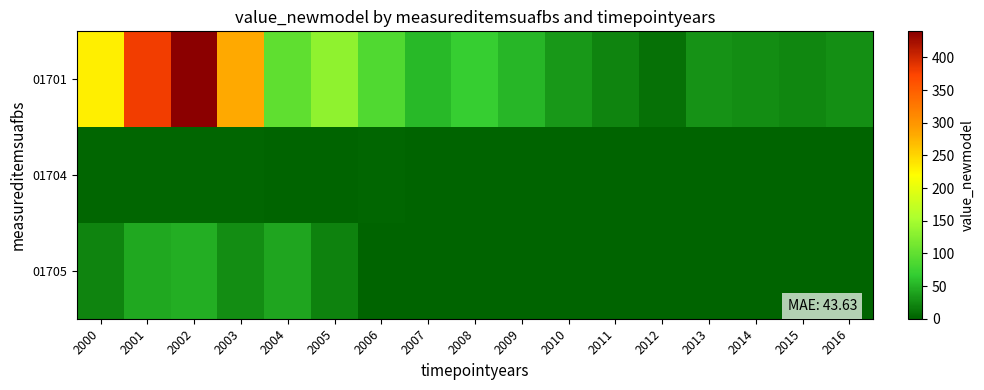

Reading left to right, what are all the values shown in this chart?

01701: 2000=231.0	2001=380.7	2002=439.9	2003=283.0	2004=99.3	2005=133.0	2006=88.4	2007=53.9	2008=69.5	2009=51.8	2010=34.2	2011=21.8	2012=9.6	2013=29.8	2014=26.5	2015=22.8	2016=28.5
01704: 2000=2.0	2001=2.0	2002=1.8	2003=1.7	2004=1.7	2005=1.7	2006=2.1	2007=1.5	2008=0.6	2009=1.1	2010=0.4	2011=1.1	2012=0.3	2013=1.1	2014=1.1	2015=0.8	2016=0.7
01705: 2000=21.2	2001=44.4	2002=47.4	2003=26.0	2004=41.4	2005=19.7	2006=0.0	2007=0.0	2008=0.0	2009=0.0	2010=0.0	2011=0.0	2012=0.0	2013=0.0	2014=0.0	2015=0.0	2016=0.0